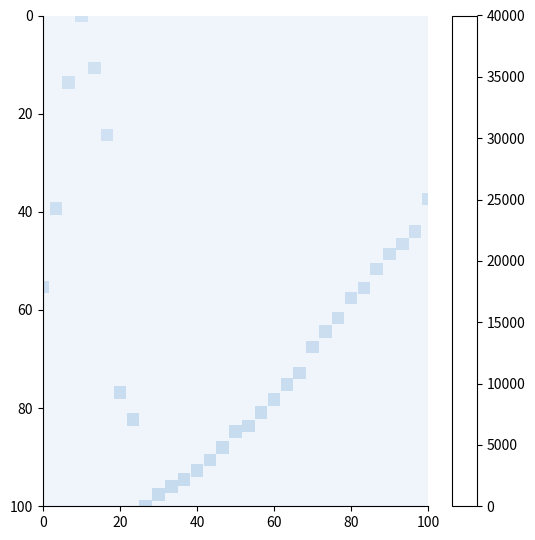

What is the range of X values (max minus min)?

100.0